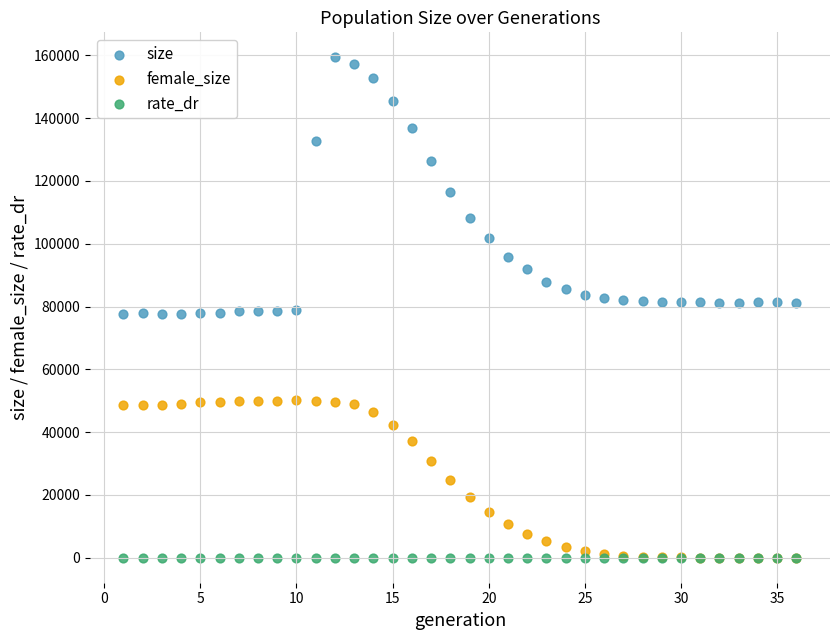

In the size series, what Y value is closest to 118475?

116437.0